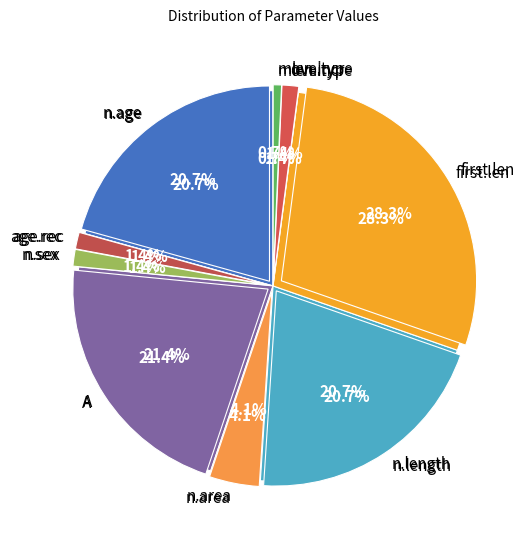

Does A account for over 50% of the chart?

No